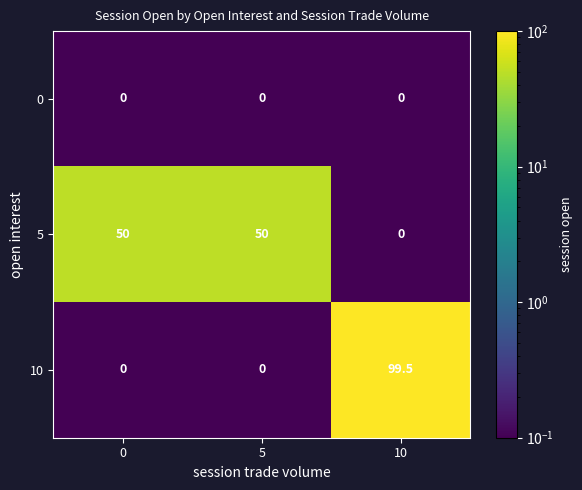

What is the average value of the 5 series?

33.3